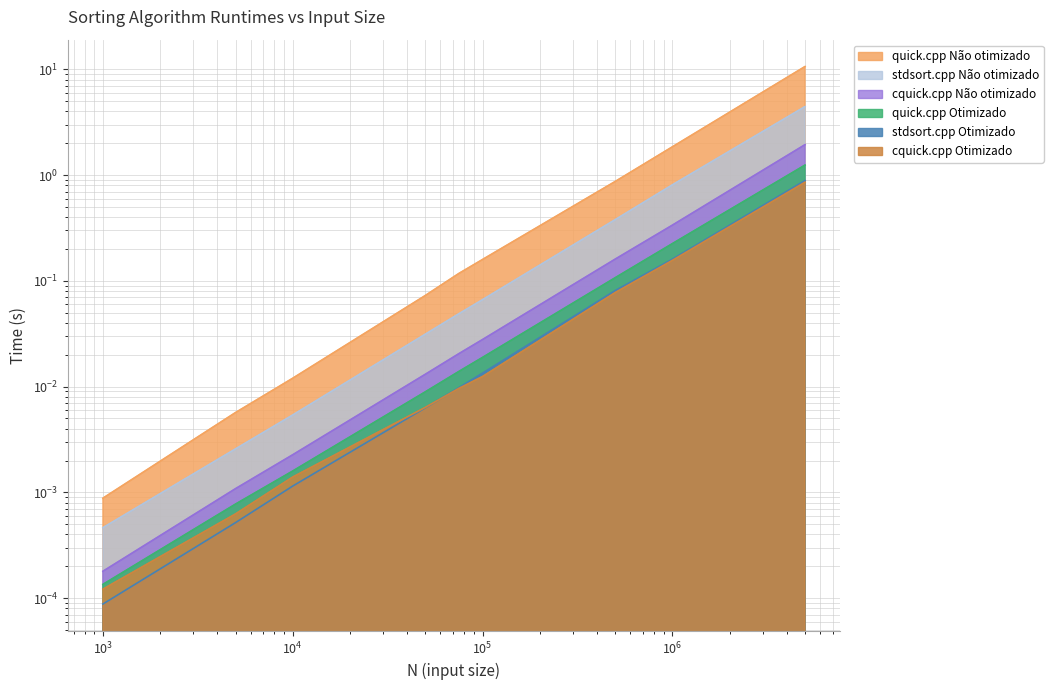

Is the value of stdsort.cpp Otimizado at 10000 greater than the value of cquick.cpp Não otimizado at 100000?

No